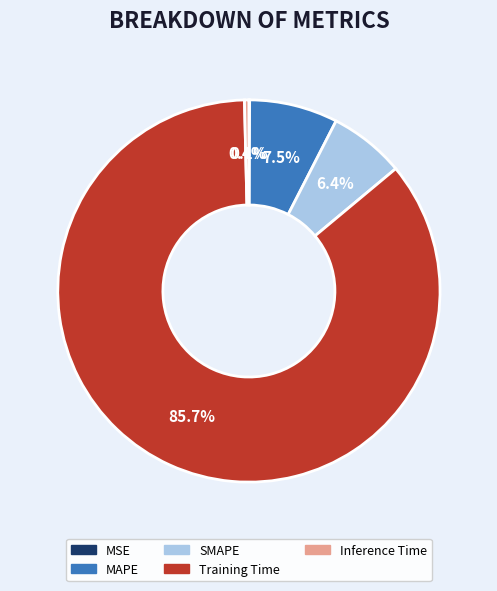

What is the largest slice in the pie chart?

Training Time